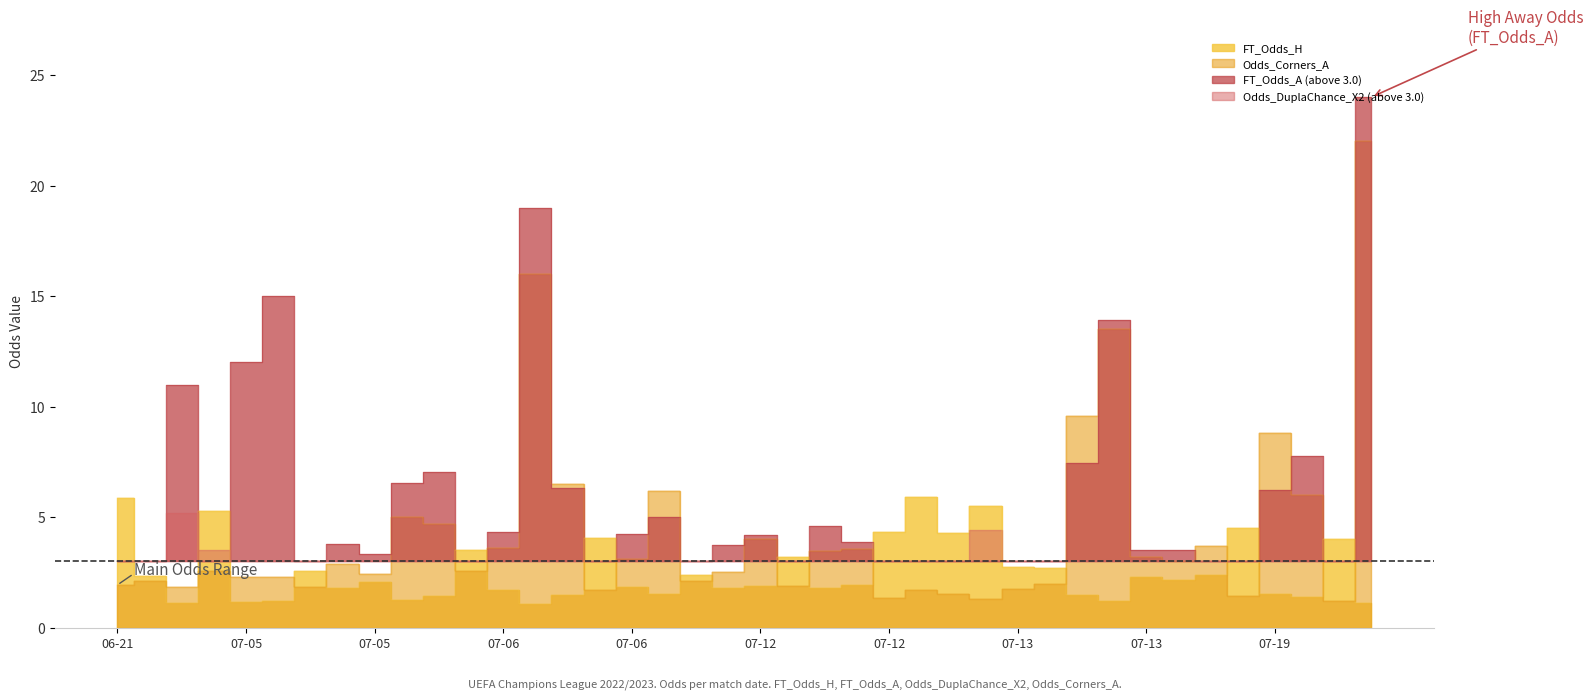

The value of FT_Odds_H at 2022-07-13 is 2.7. True or false?

True